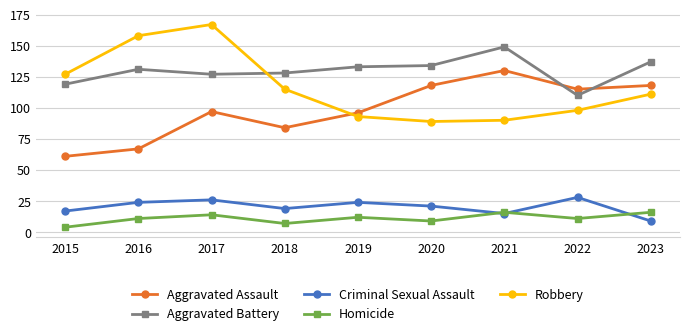

What is the total value across all series at 2016?

391